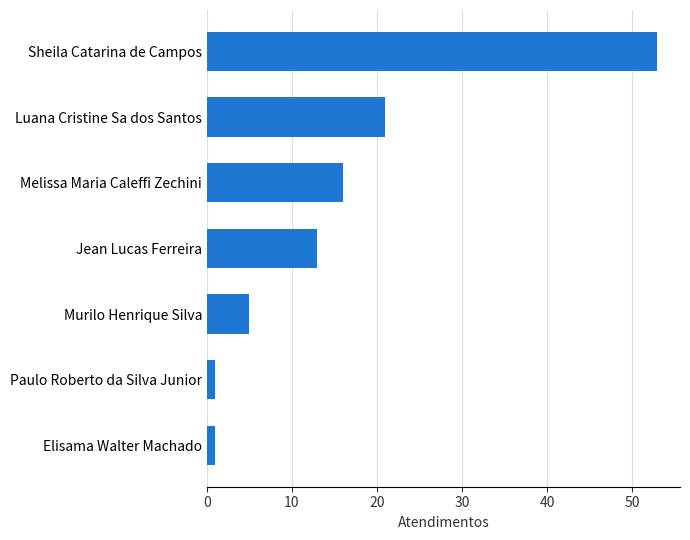

What is the difference between the maximum and second lowest values?

52